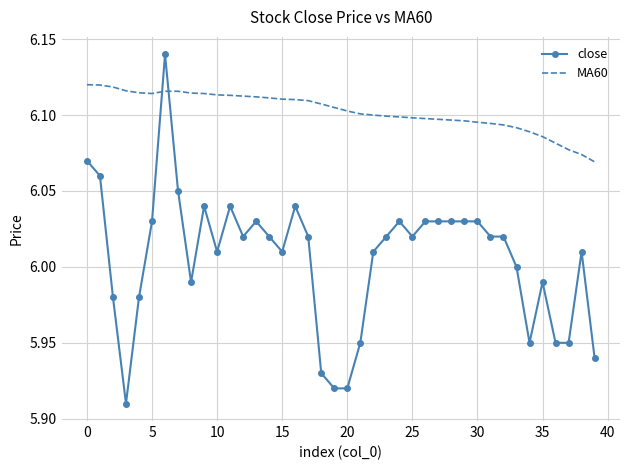

Rank the series by their maximum value, from highest to lowest.

close, MA60